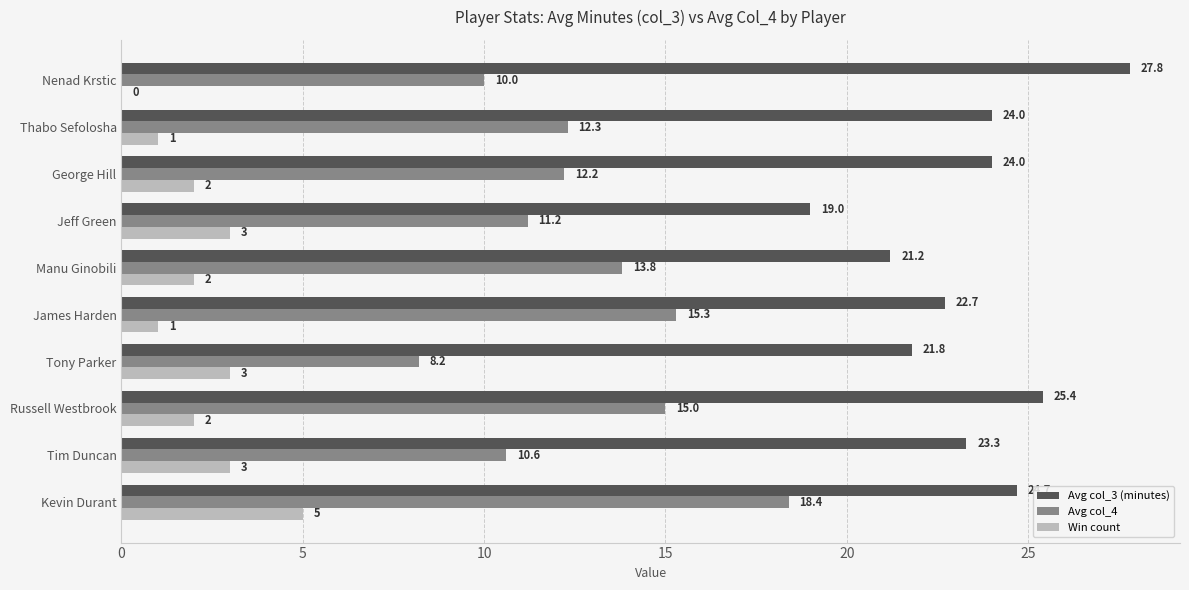

At which label is Avg col_4 closest to 13?

Thabo Sefolosha